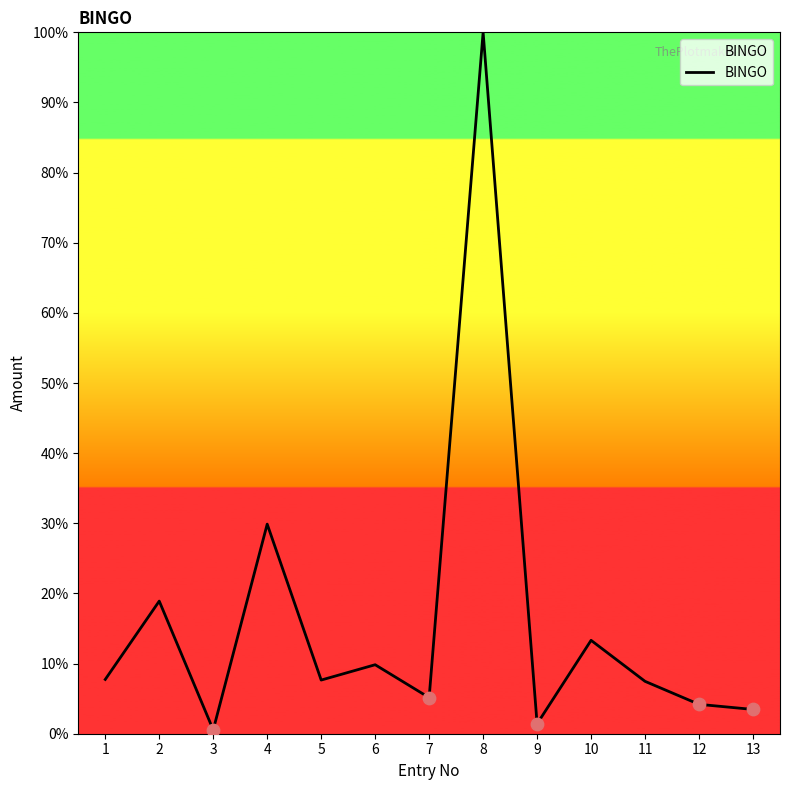

What is the change in value from 3 to 4?

+29.3